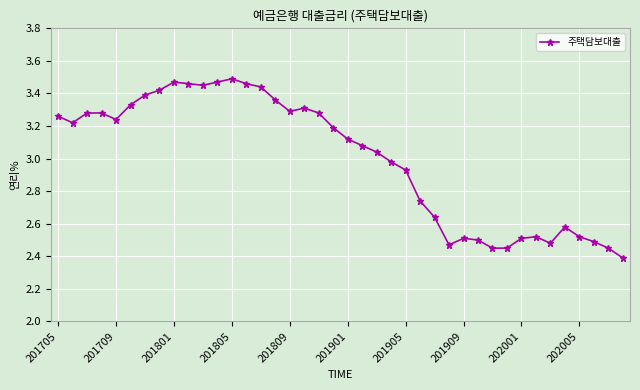

What is the difference between the maximum and minimum values?

1.1